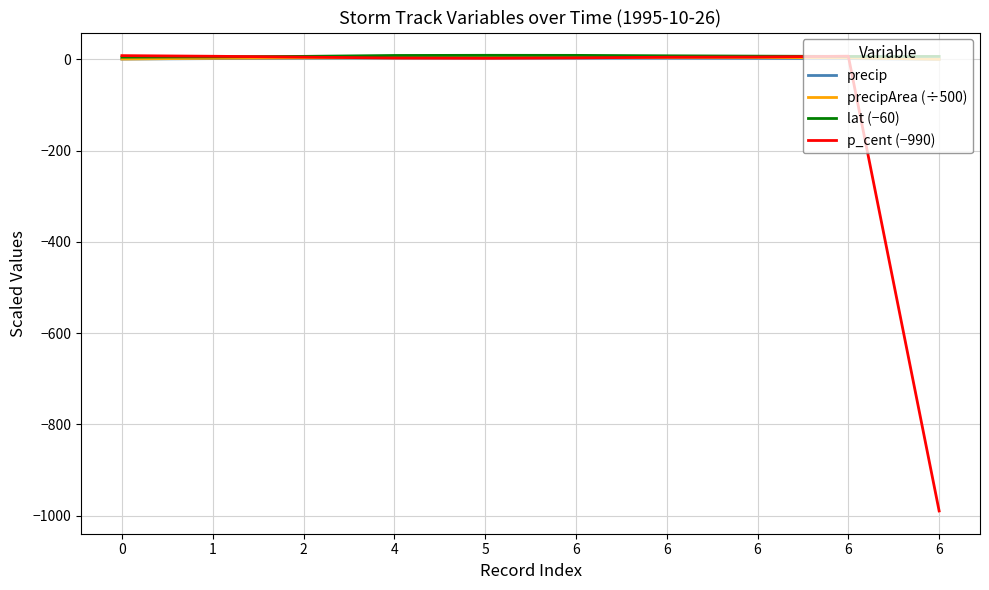

Between 0 and 6, which series saw the biggest shift?

precipArea (÷500)